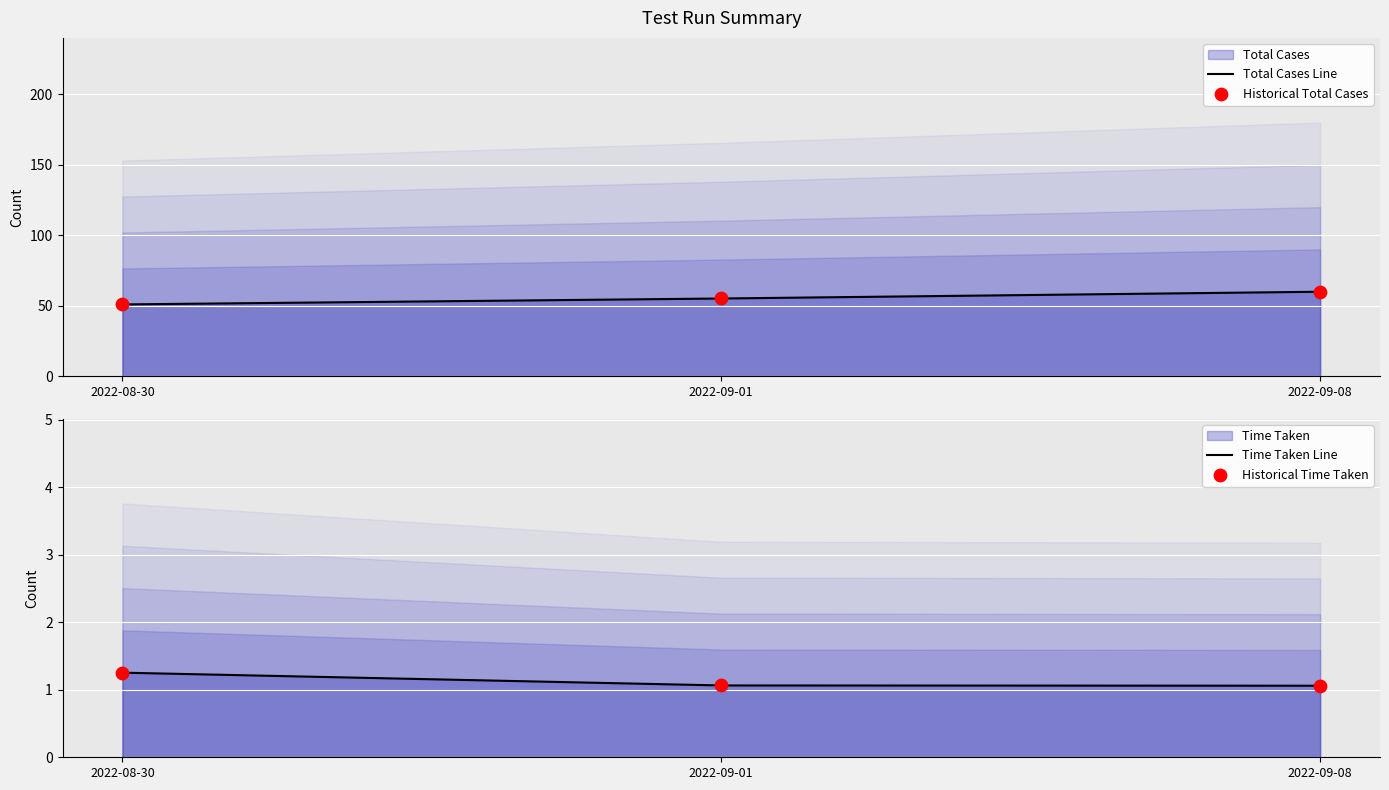

At how many categories does at least one series exceed 27?

3